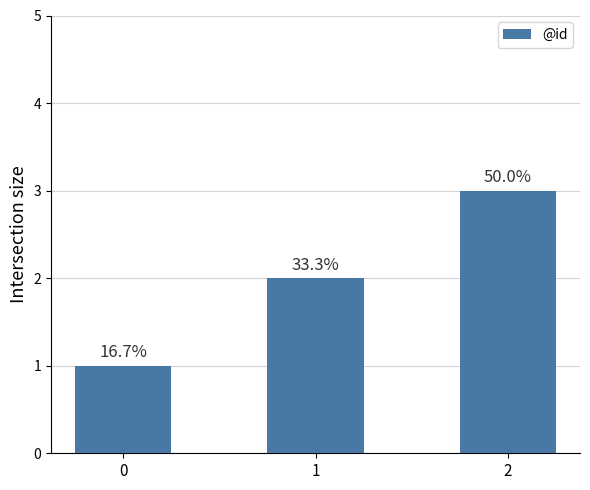

Does the chart contain any negative values?

No